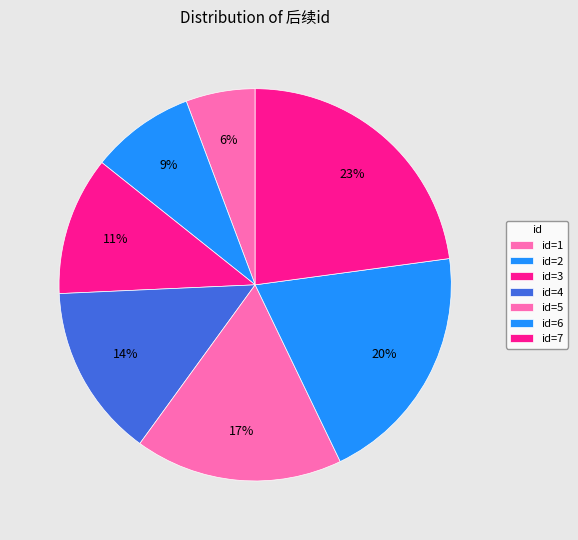

How many segments does this pie chart have?

7